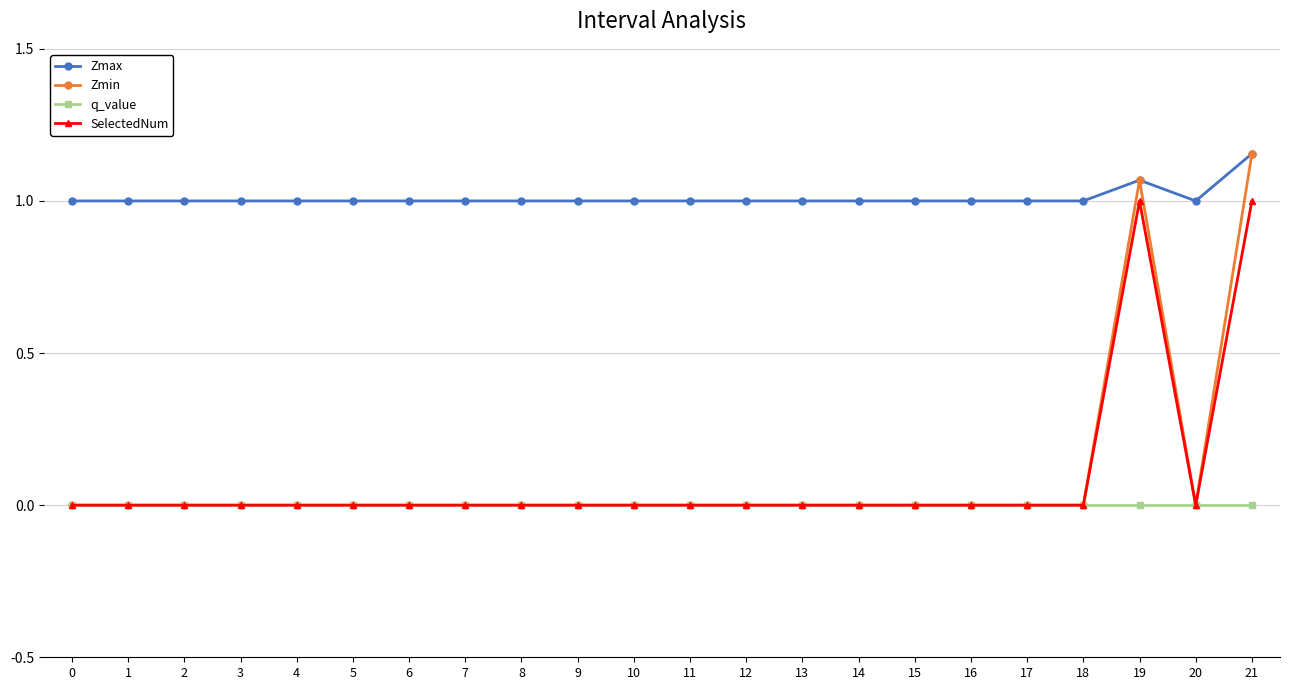

The Zmin series shows -0.6 at 15. True or false?

False